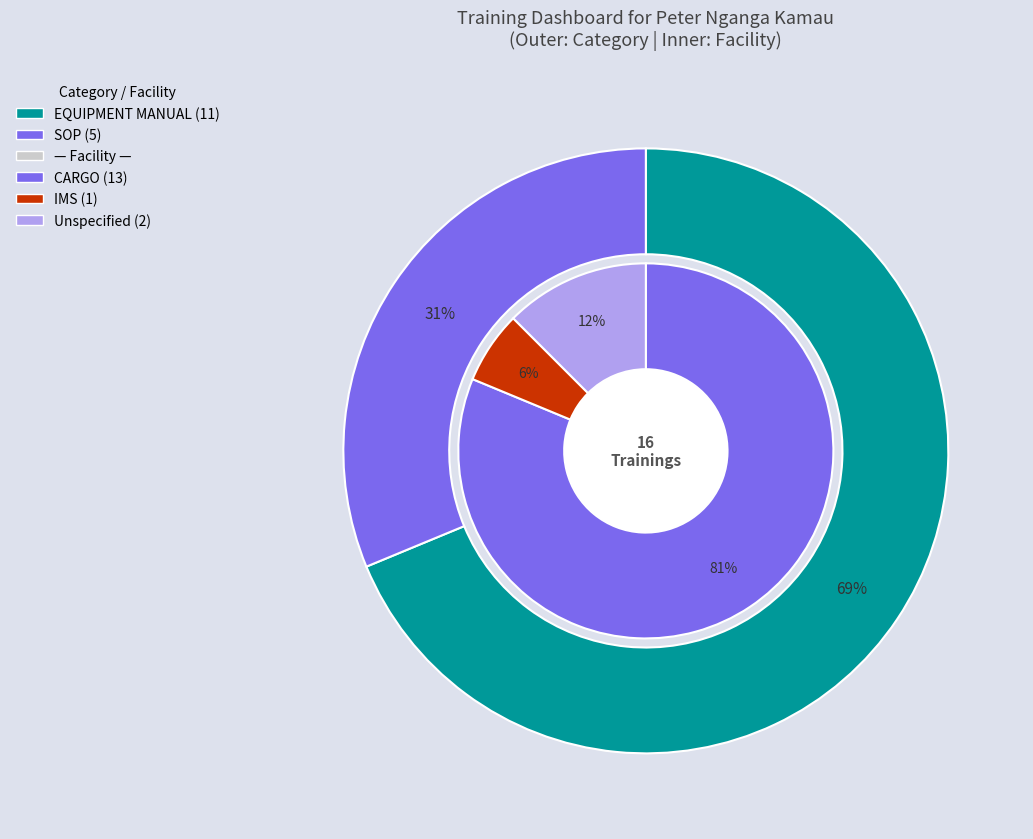

Which has a higher value, EQUIPMENT MANUAL or SOP?

EQUIPMENT MANUAL